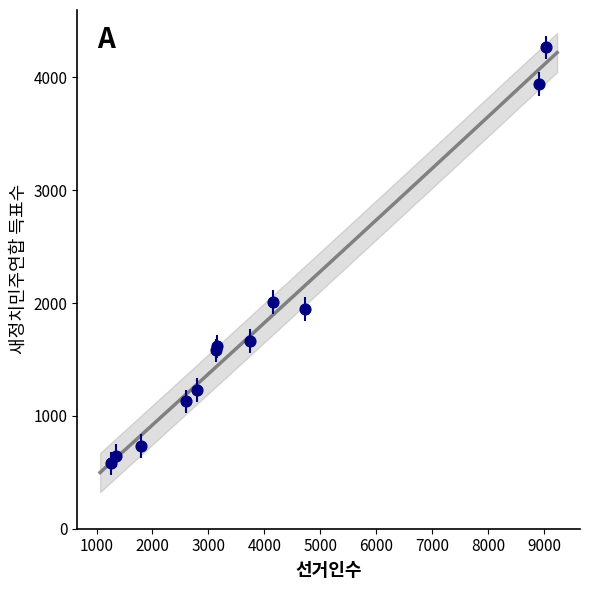

What Y value in the scatter plot is closest to 2422?

2008